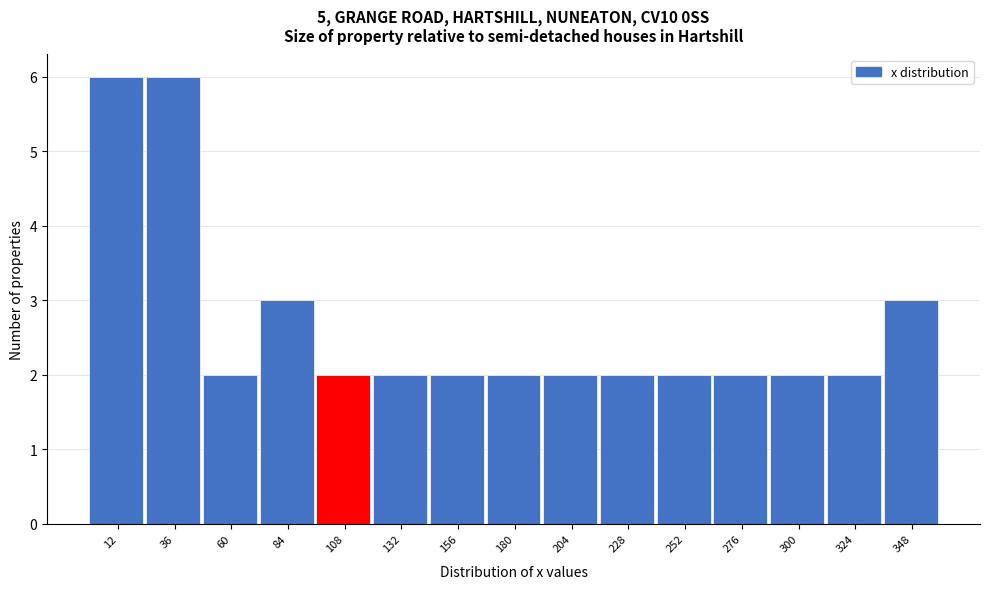

How tall is the bar that spans 310 to 335 on the x-axis? Neither the bar edges nor the heights are printed on the chart, so give them approximately, as read against the axes.

2